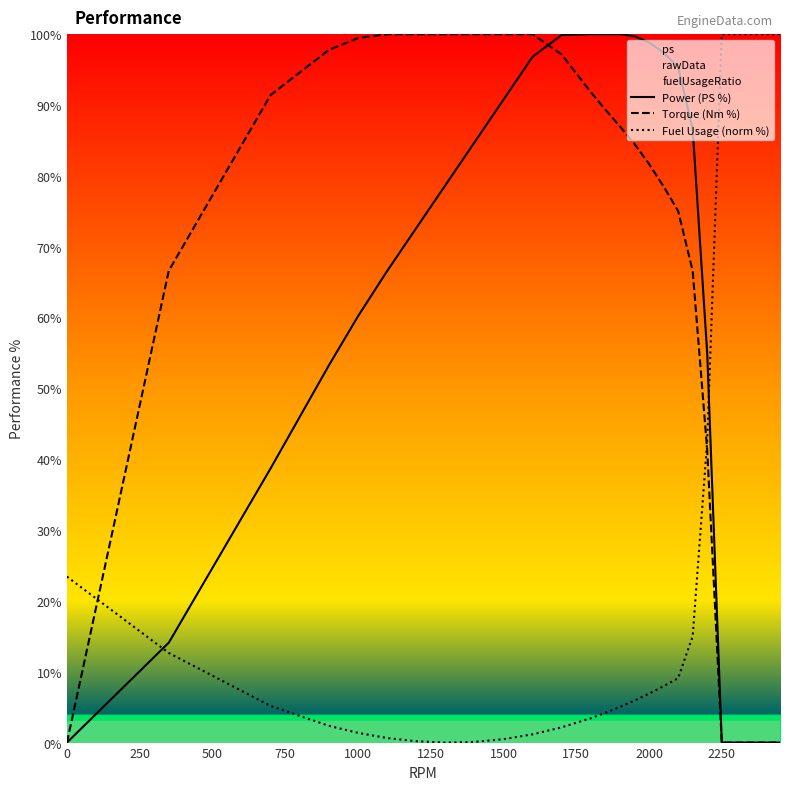

Which series has the largest total across all categories?

Torque (Nm %)